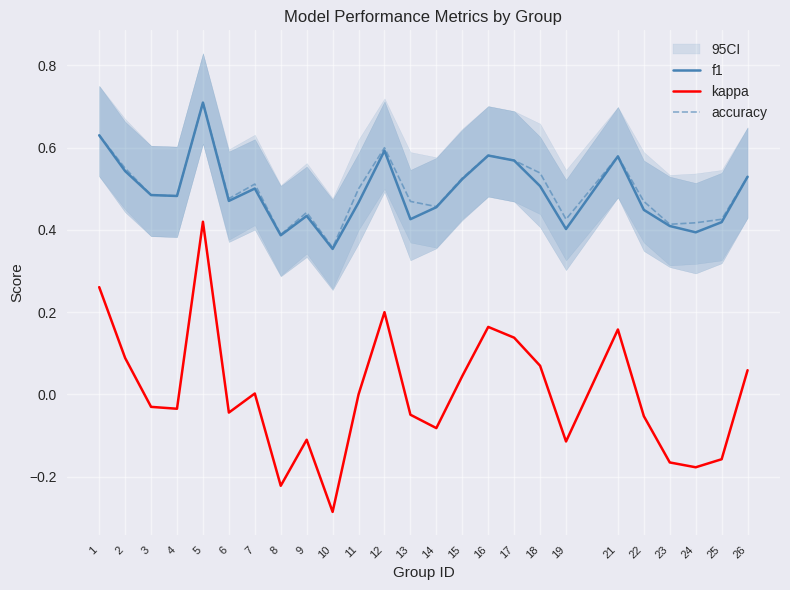

Rank the series at 7 from highest to lowest value.

accuracy, f1, kappa